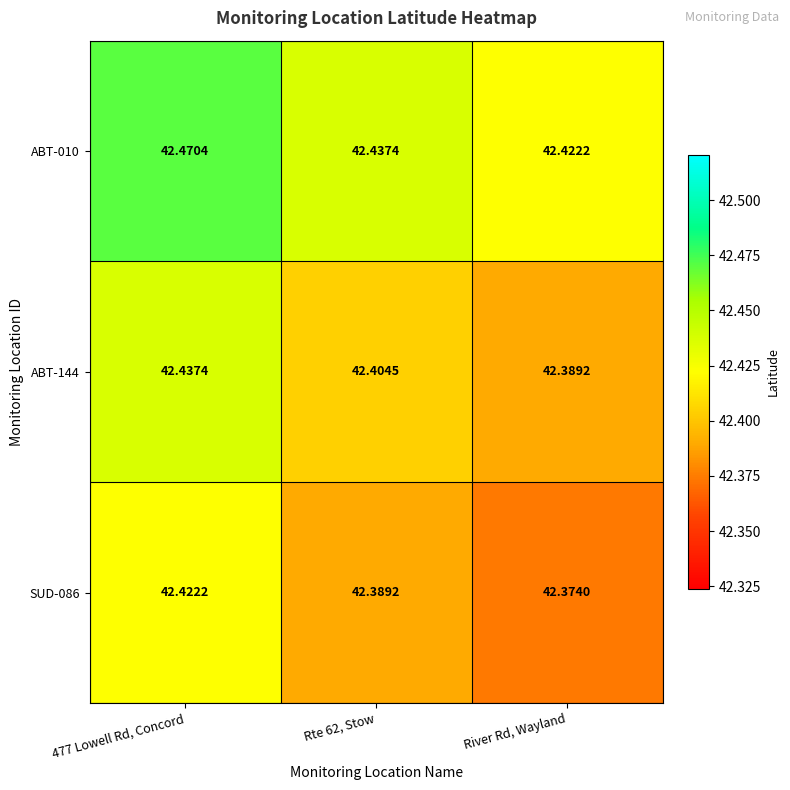

Where is ABT-010 nearest to the value 42?

River Rd, Wayland